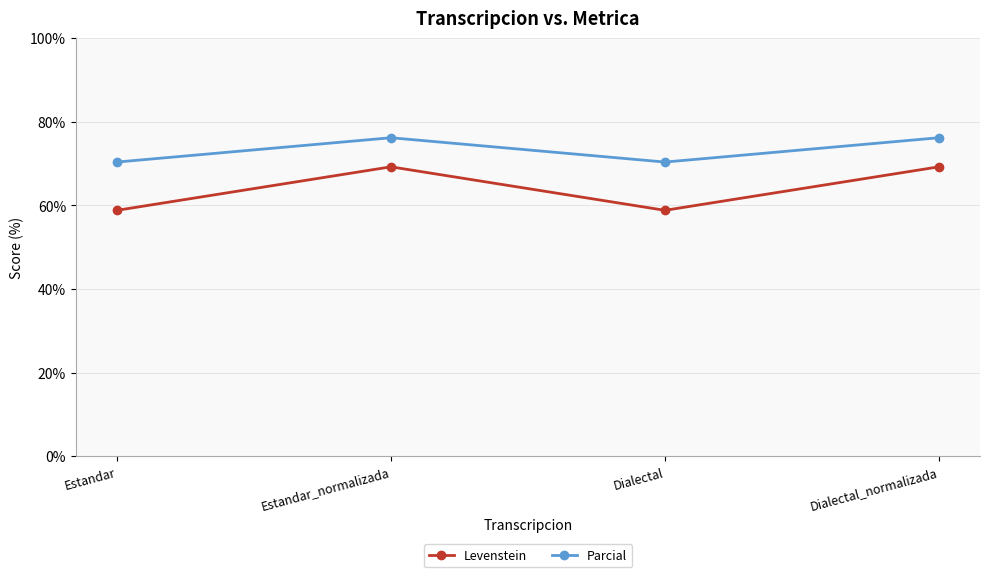

True or false: Levenstein has a value of 58.8 at Estandar.

True